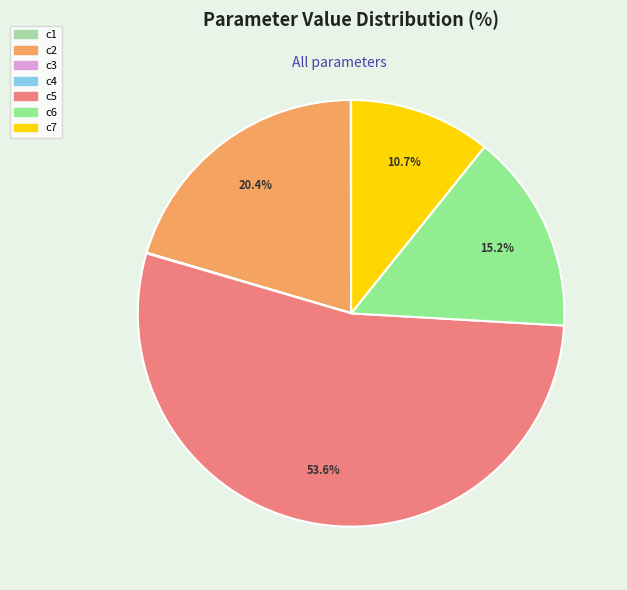

What percentage is NOT represented by c6?

84.8%